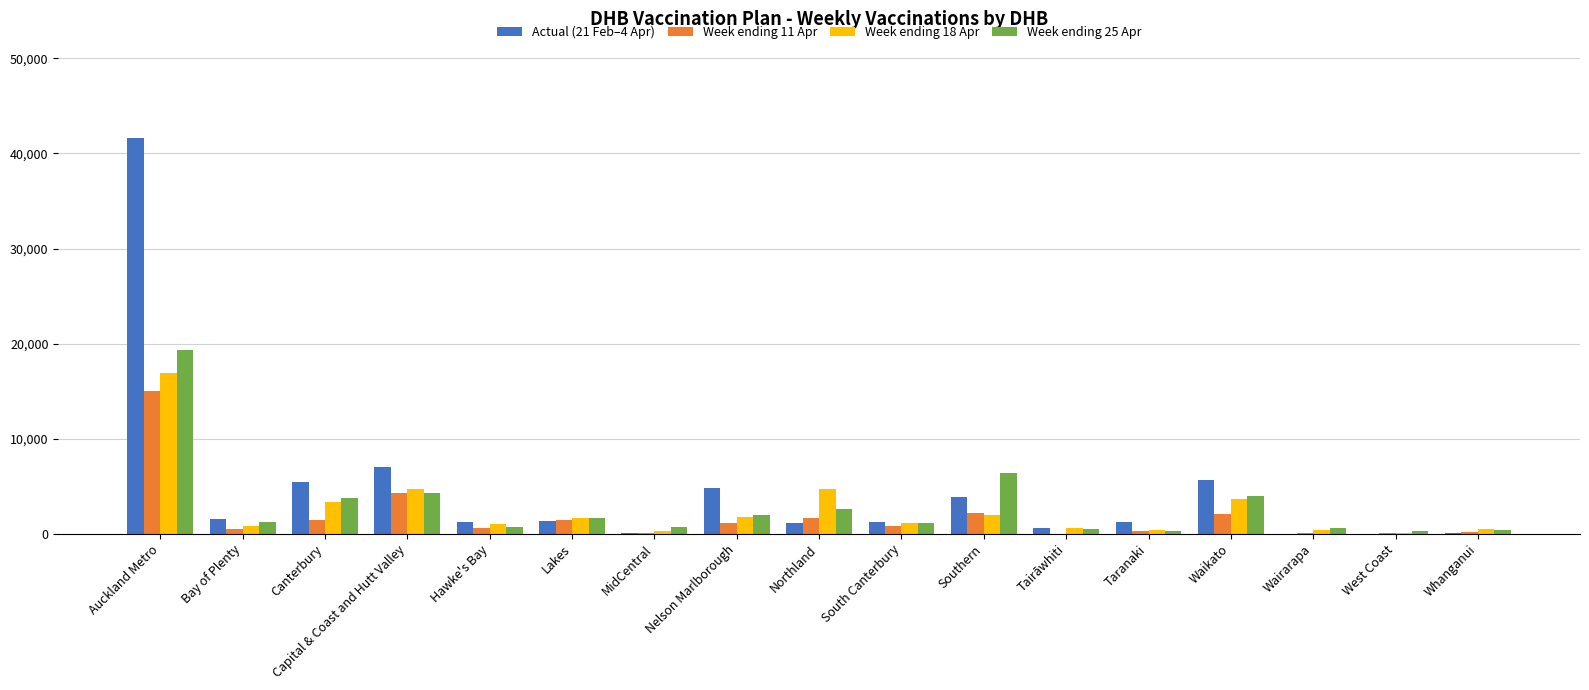

True or false: Week ending 11 Apr has a value of 25348 at Auckland Metro.

False